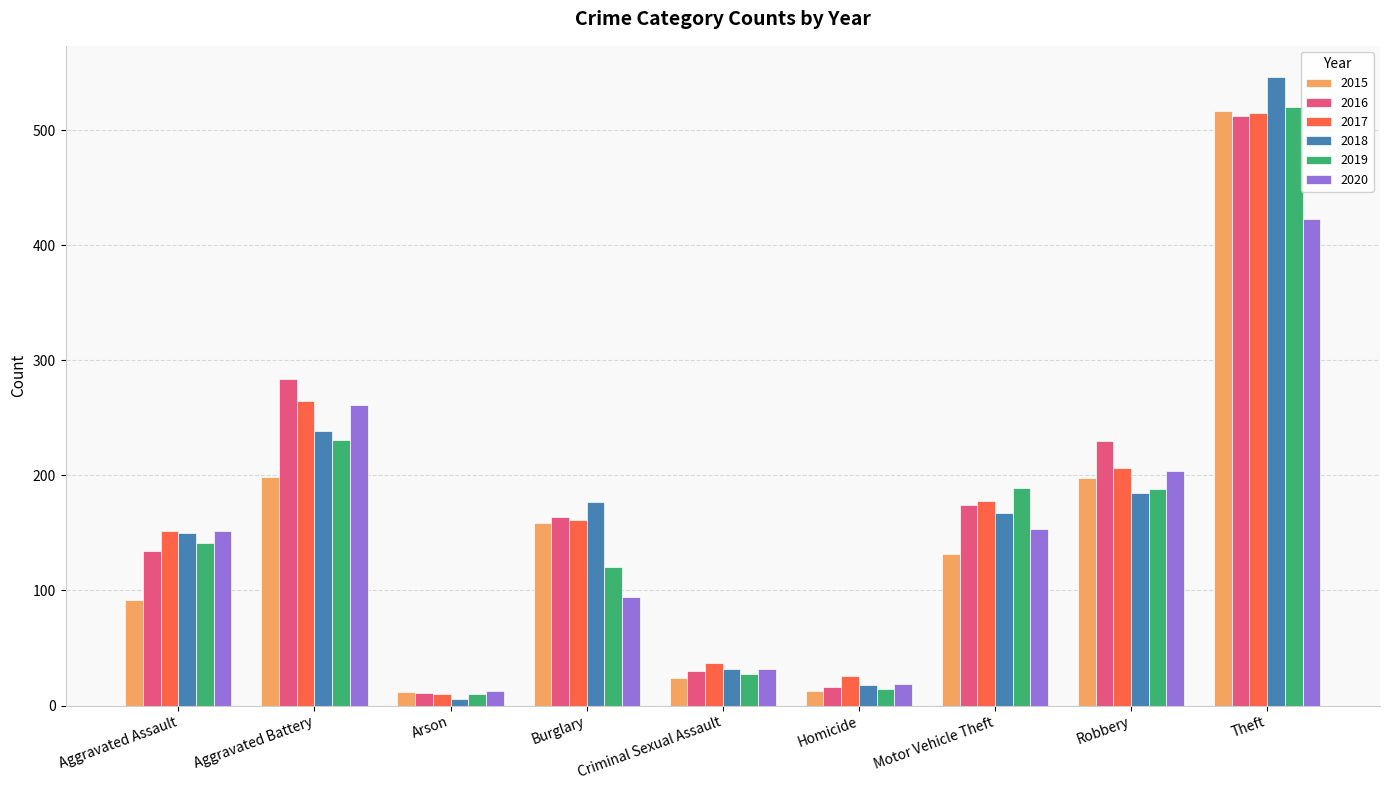

What position from the left is Criminal Sexual Assault?

5